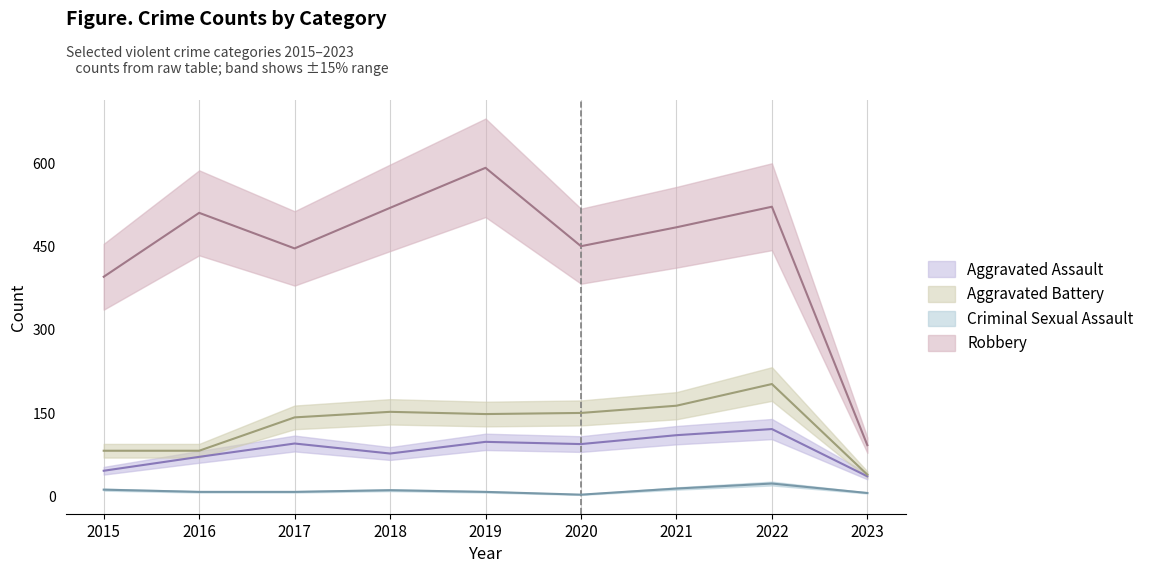

Reading left to right, transcribe all the data shown in this chart.

Aggravated Assault: 46	71	95	77	98	94	110	121	36
Aggravated Battery: 82	82	142	152	148	150	163	202	39
Criminal Sexual Assault: 12	8	8	11	8	3	14	23	6
Robbery: 395	510	446	519	591	450	484	521	92